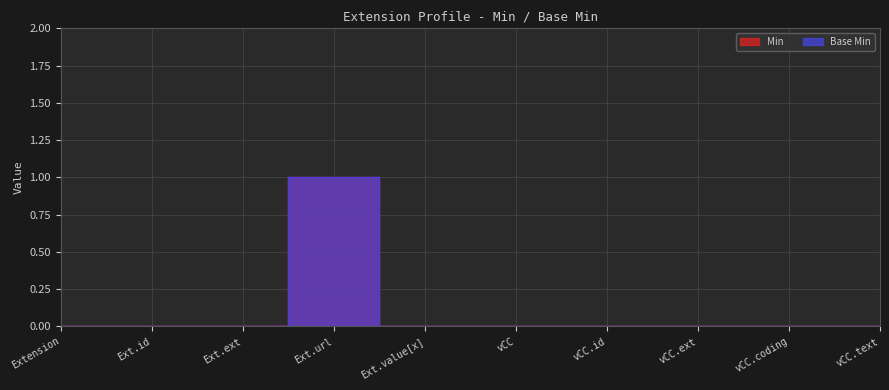

The value of Min at Ext.value[x] is -1. True or false?

False